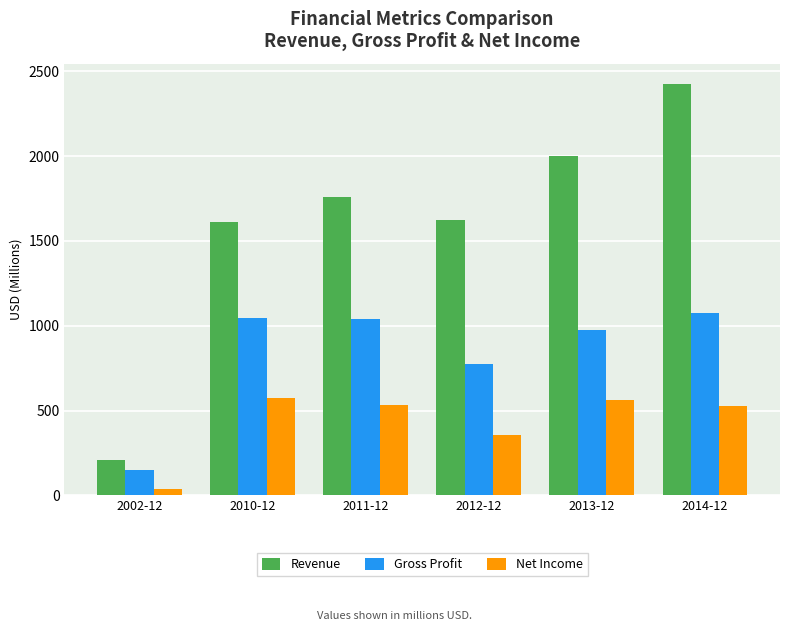

What is the average value of the Revenue series?

1604.6